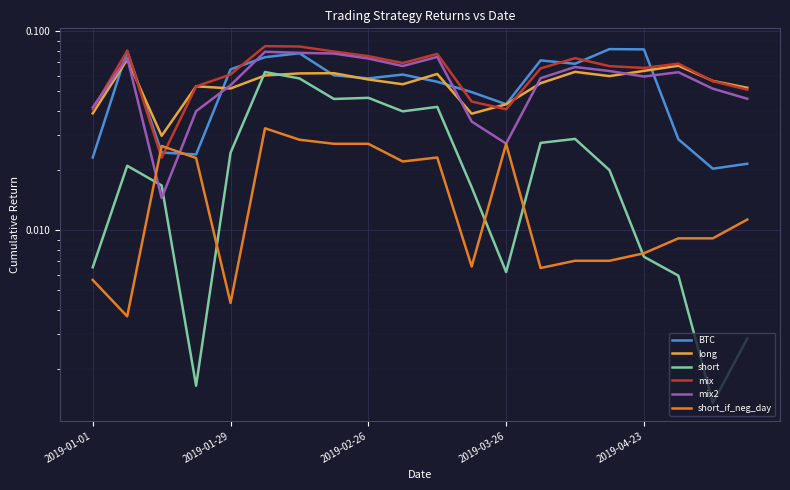

How many times do short and long cross each other?

2